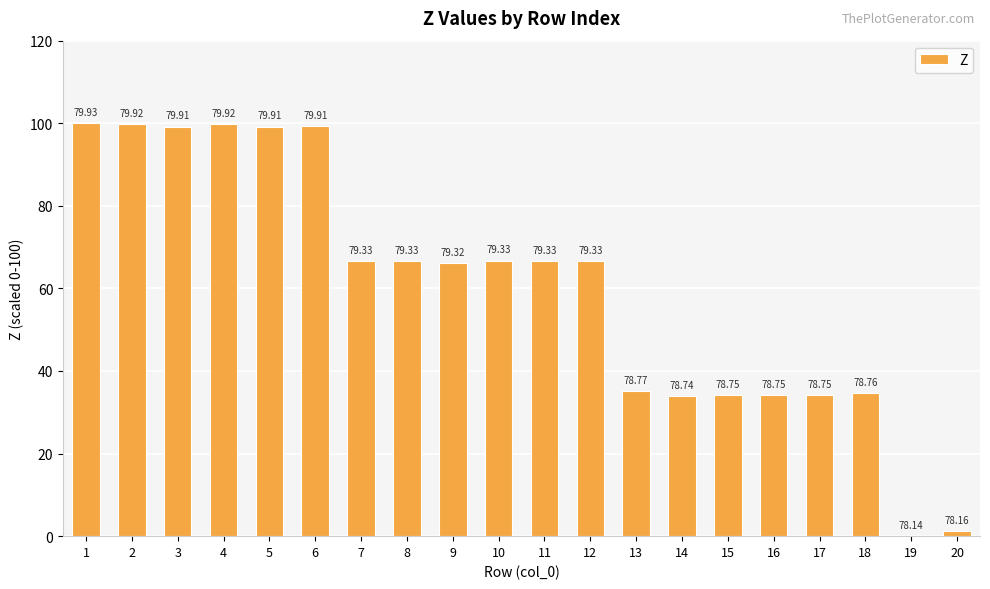

True or false: the data shows 66.6 at 11.

True